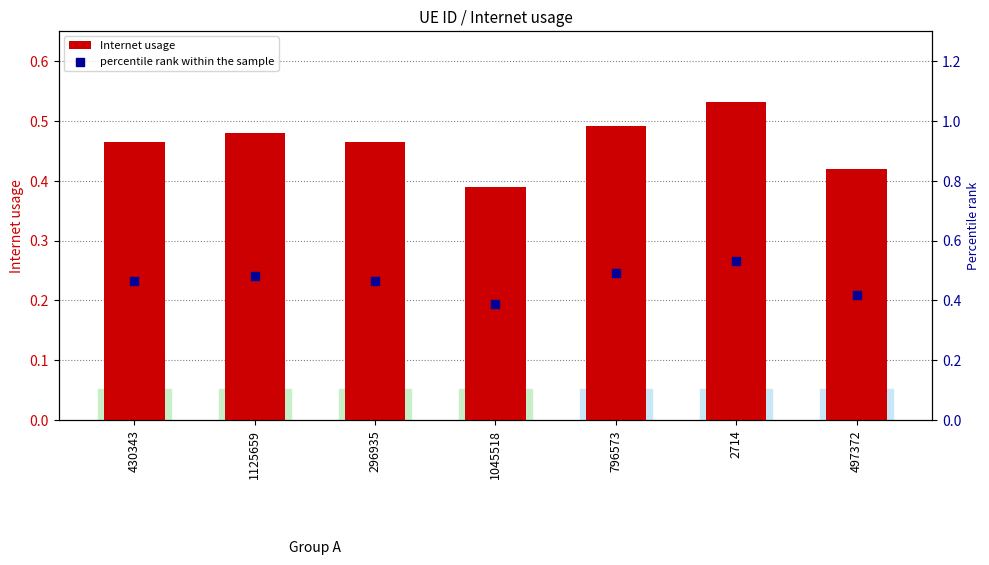

At how many categories does at least one series exceed 0?

7